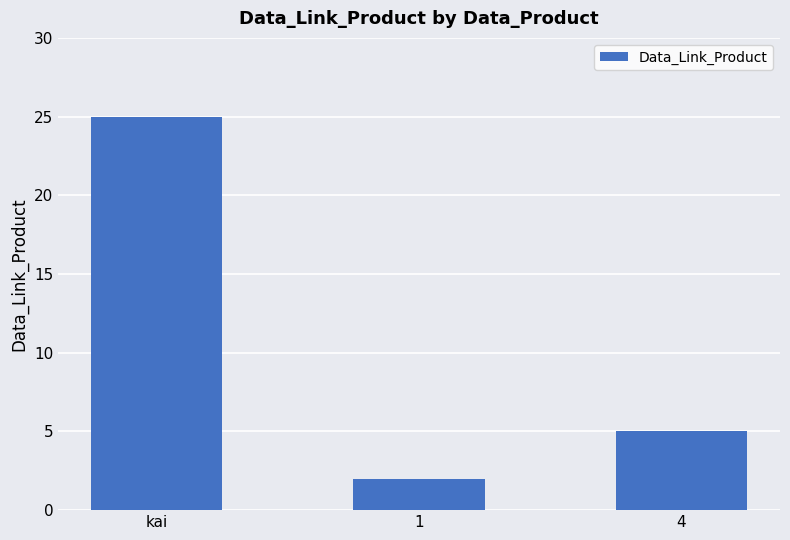

At which category does the chart reach its minimum across all series?

1